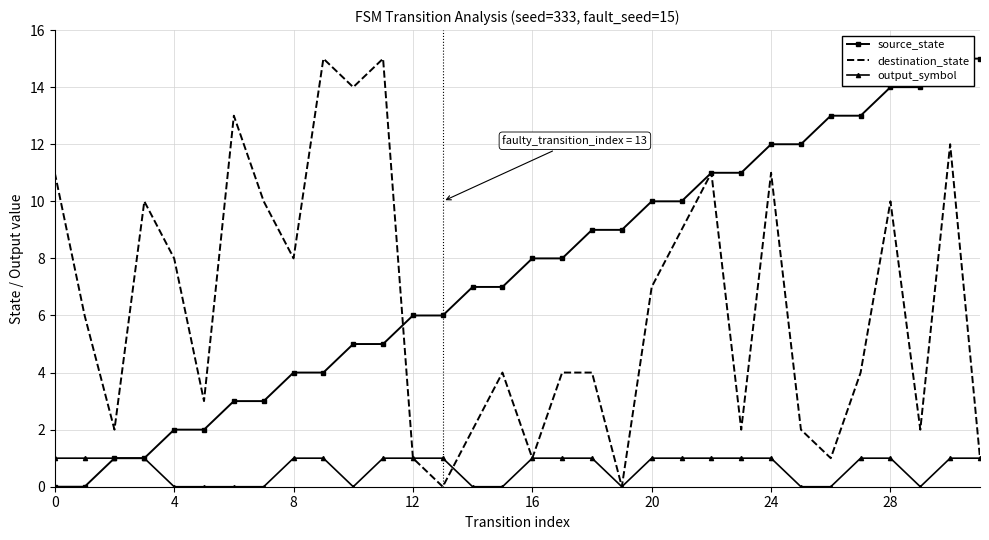

What is the maximum value shown in the chart?

15